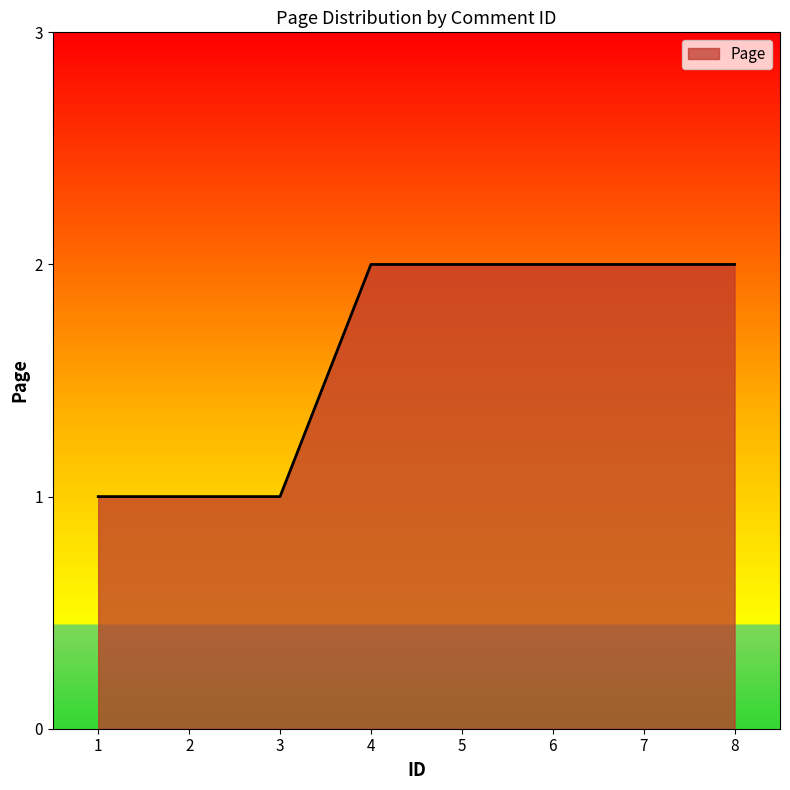

What is the maximum value shown in the chart?

2